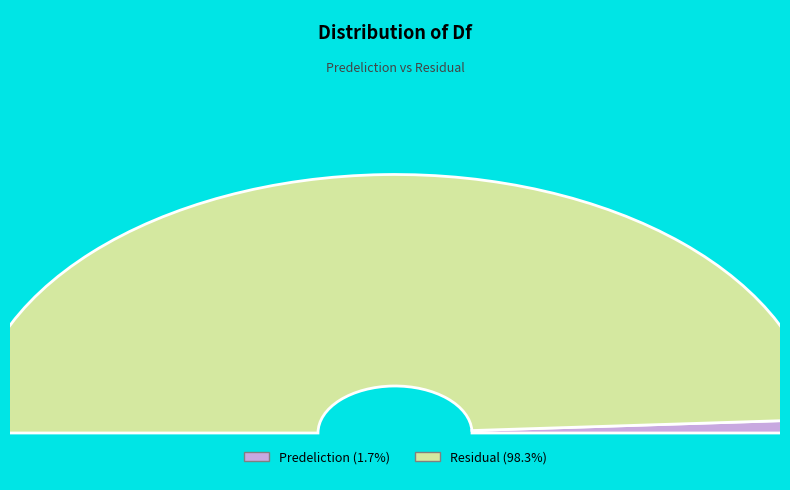

Which category accounts for the majority?

Residual